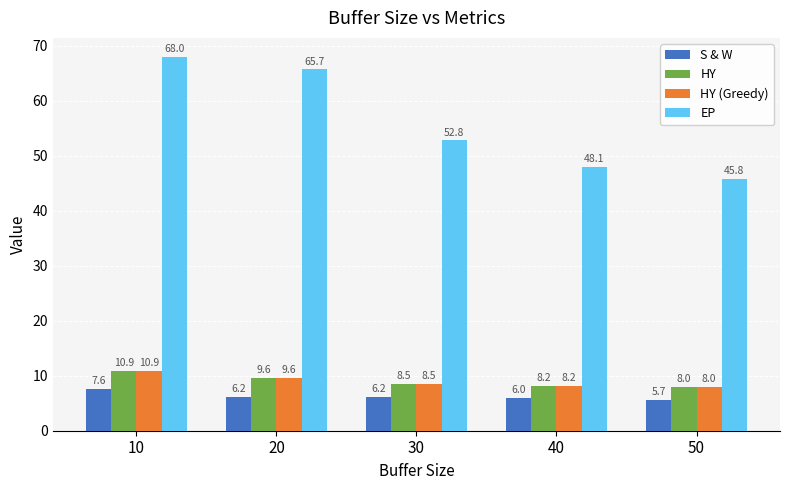

Which category has the highest value in the HY series?

10